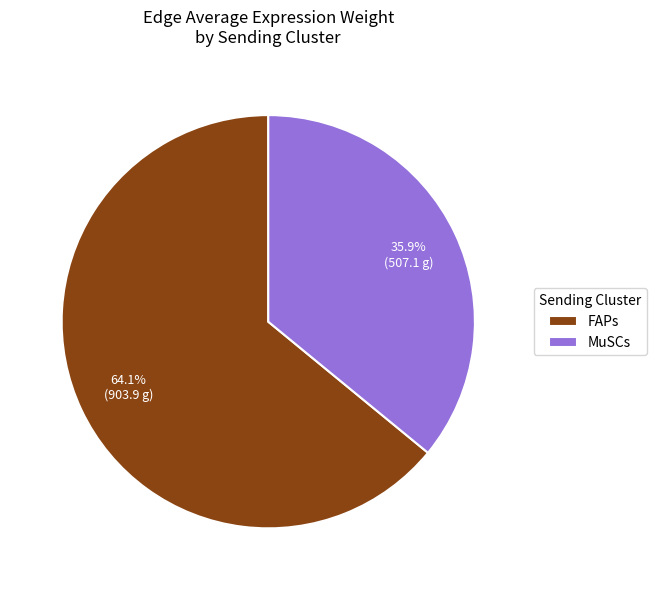

How many segments does this pie chart have?

2